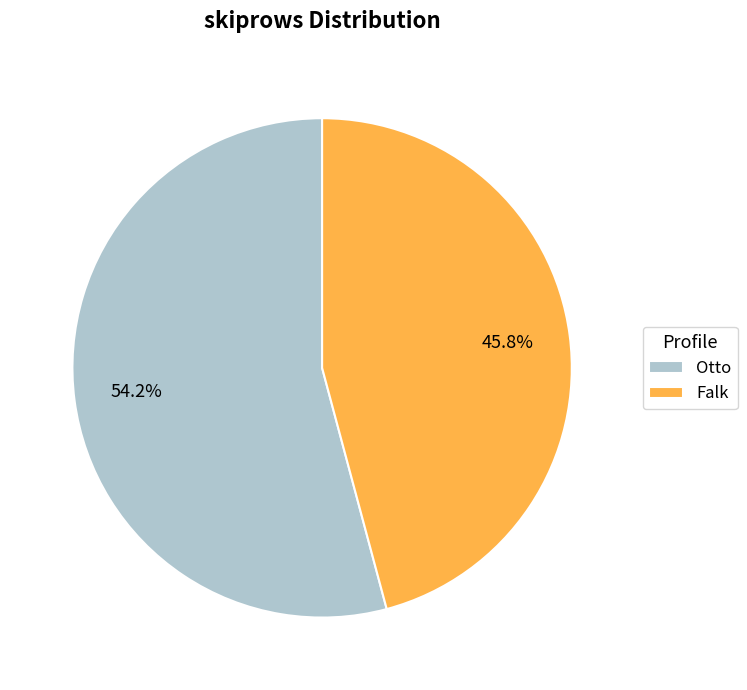

Approximately how many times larger is the value at Falk compared to Otto?

0.8